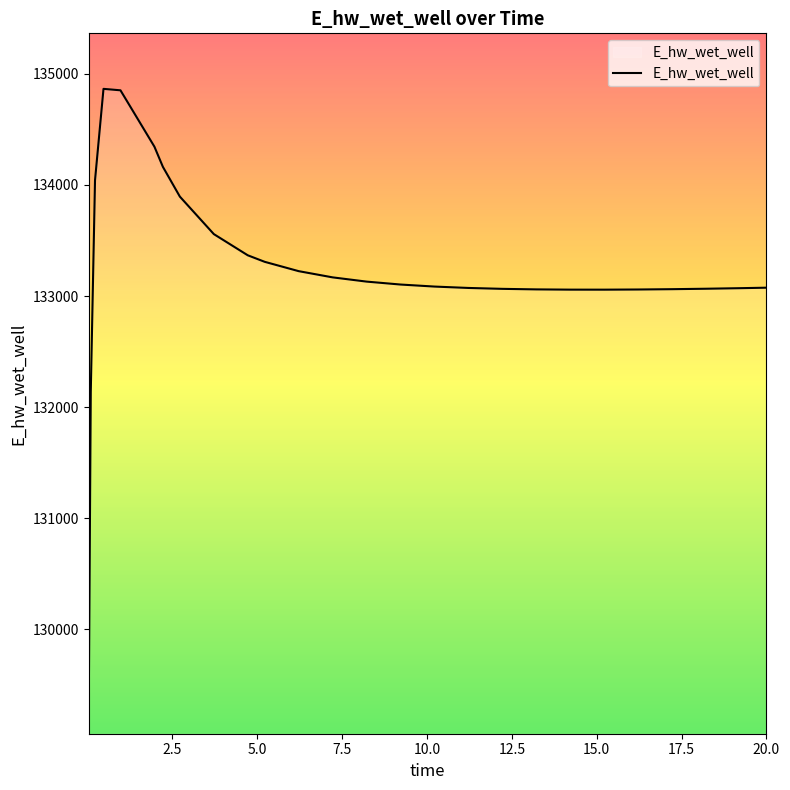

What is the maximum value shown in the chart?

134865.6